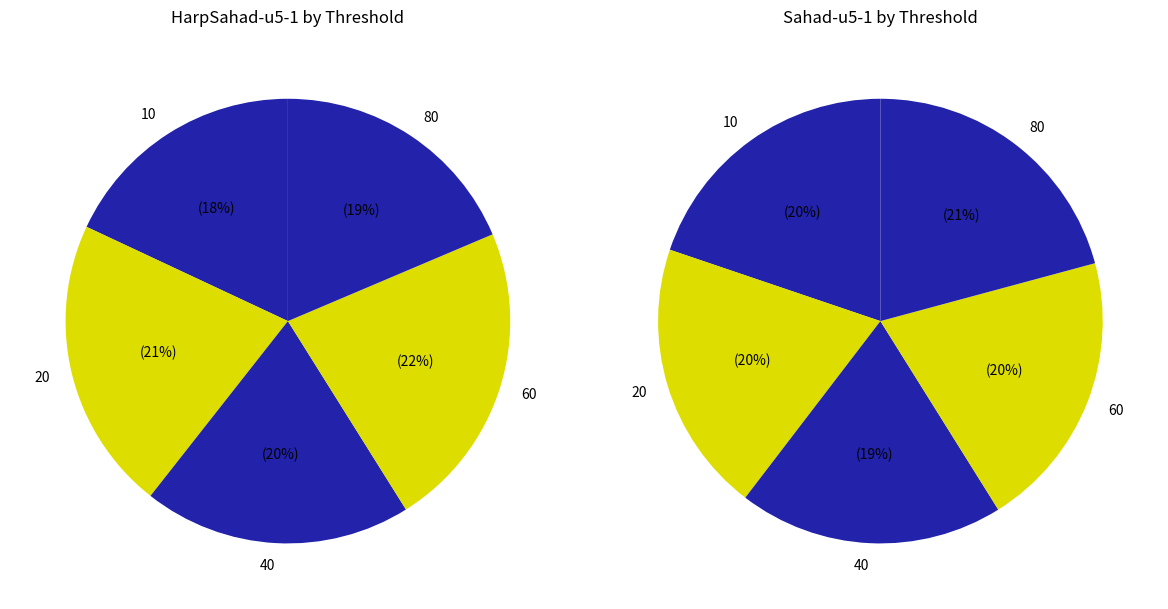

Is HarpSahad-u5-1 (10) the majority of the pie?

No